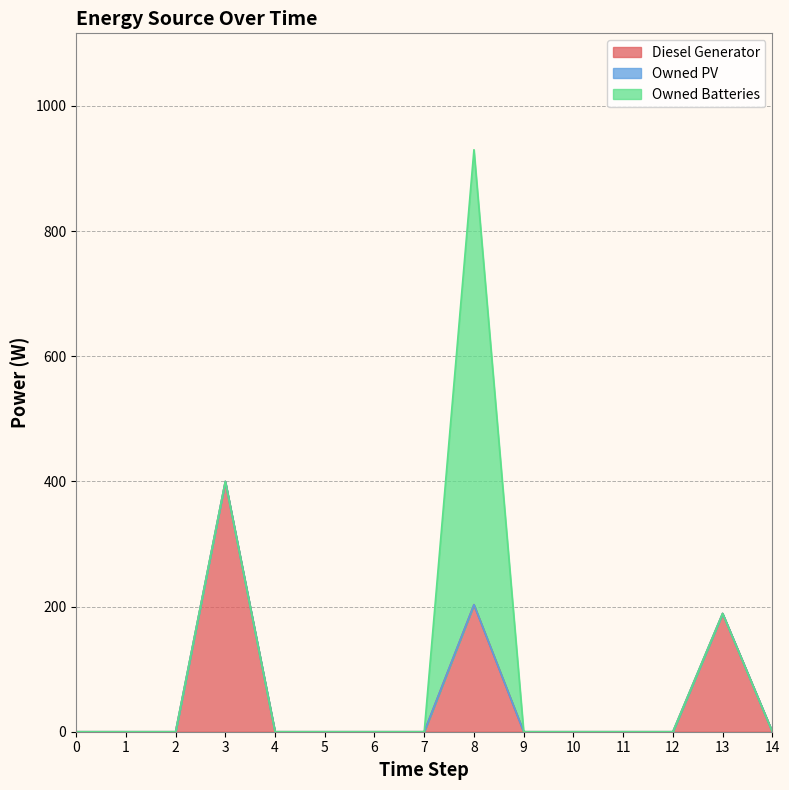

Is it true that Owned Batteries equals 0 at 7?

True